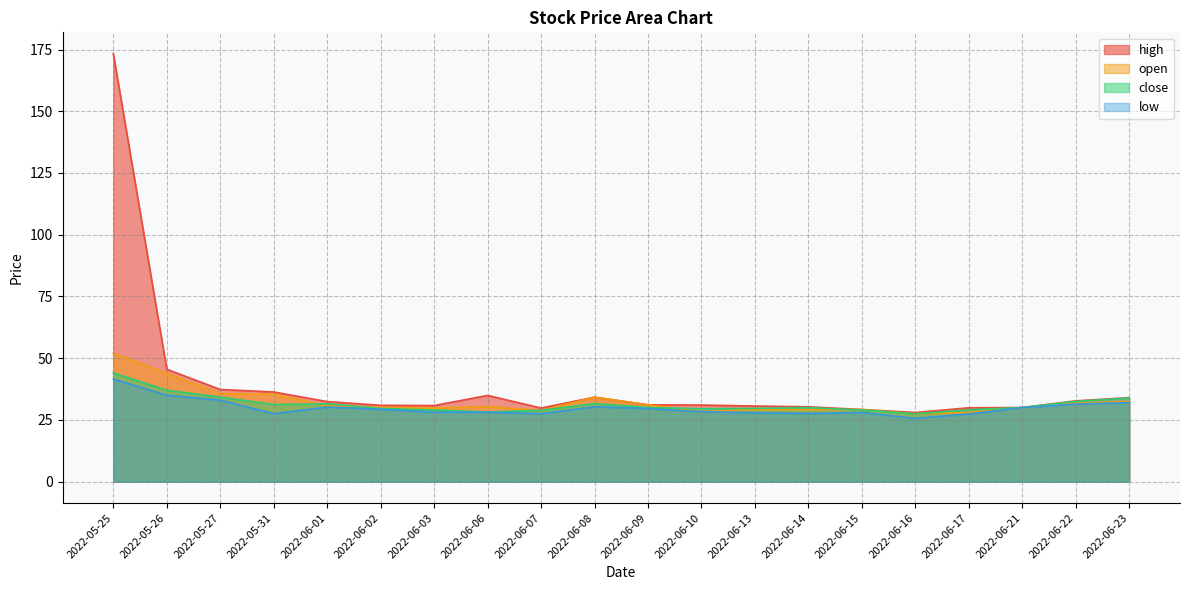

Is it true that high equals 43.5 at 2022-06-16?

False